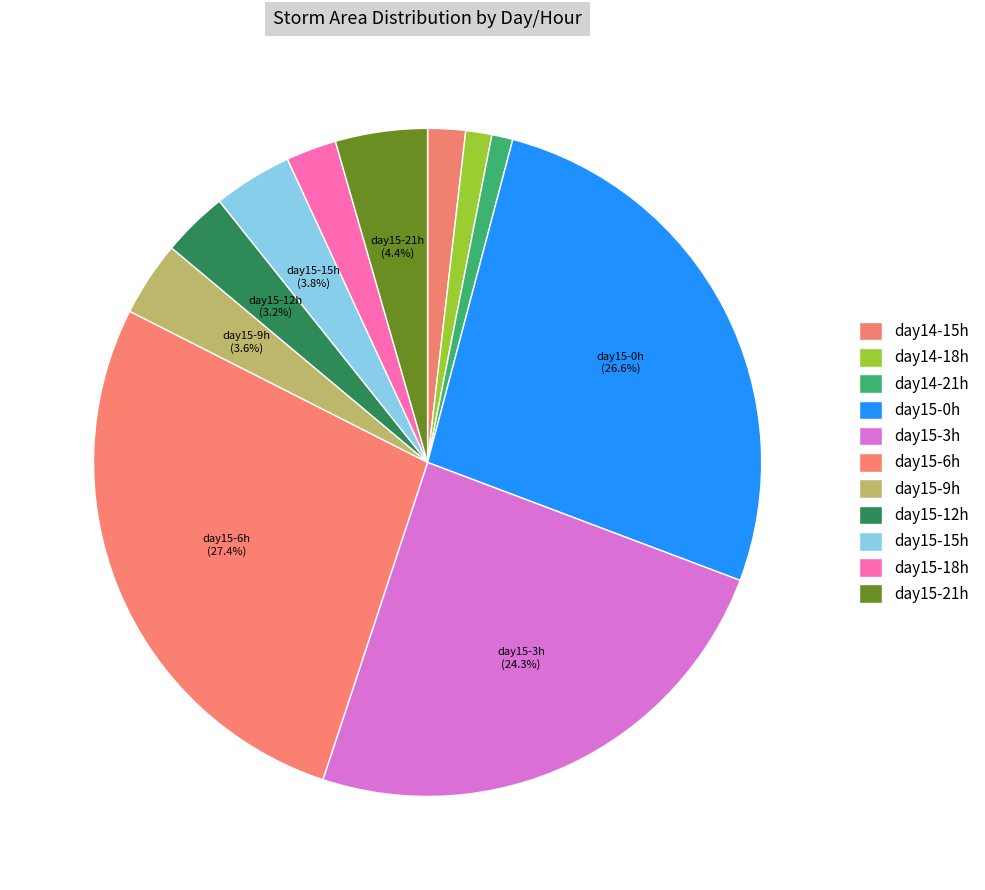

What is the largest slice in the pie chart?

day15-6h